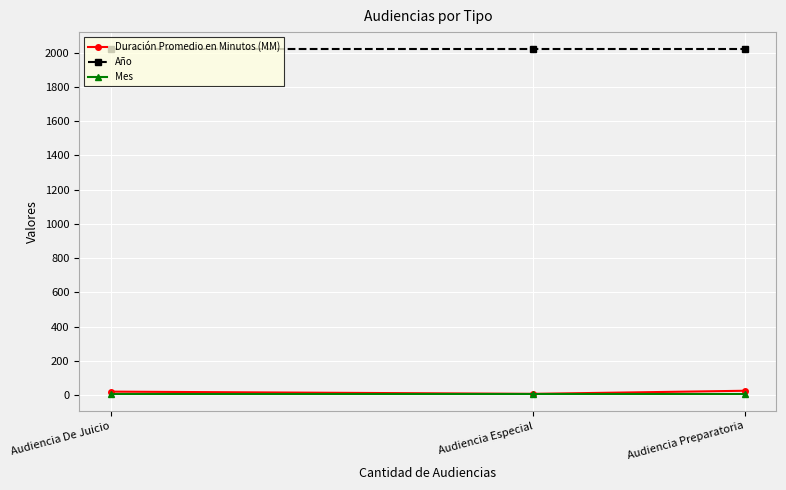

What is the value of the Duración Promedio en Minutos (MM) point at the 2nd from the left?

7